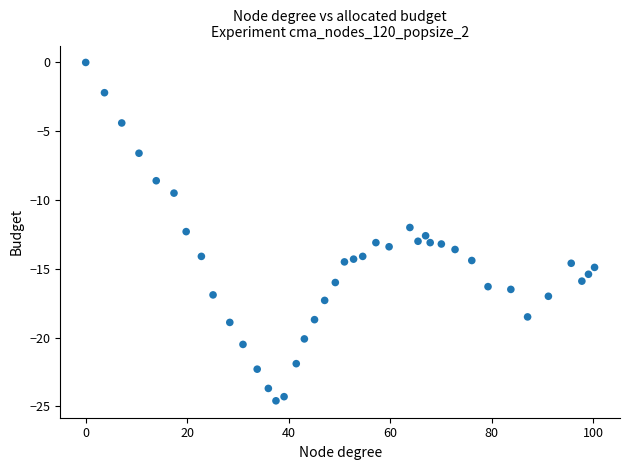

What is the range of X values (max minus min)?

100.3